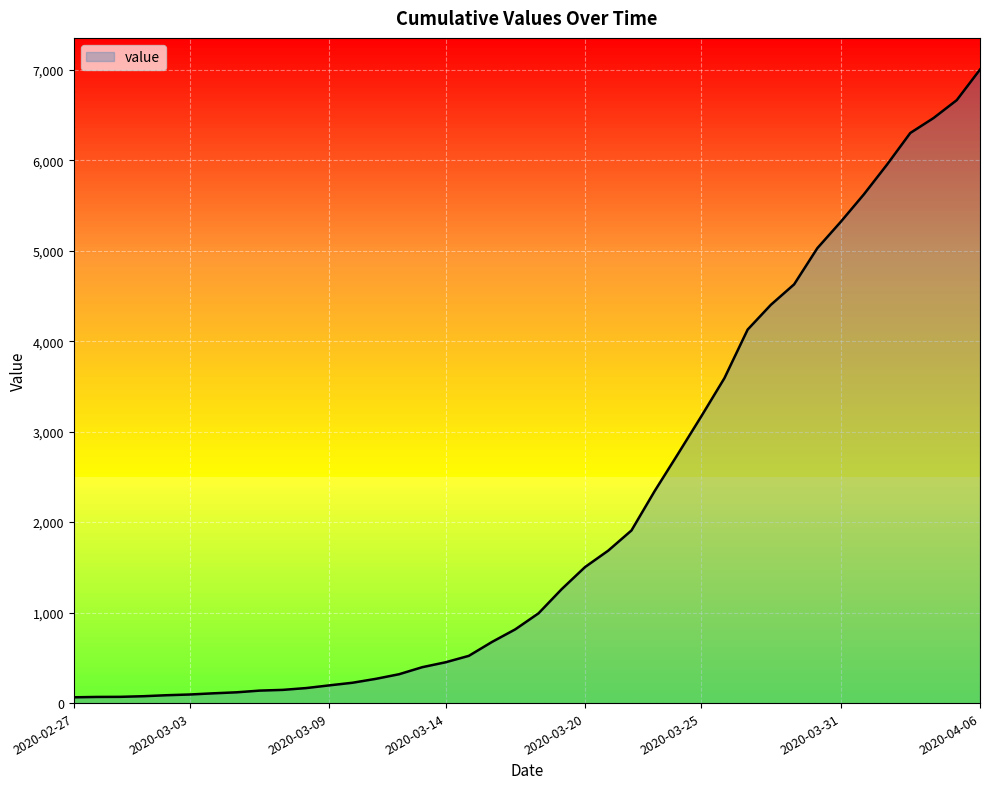

At which label does value reach its peak?

2020-04-06